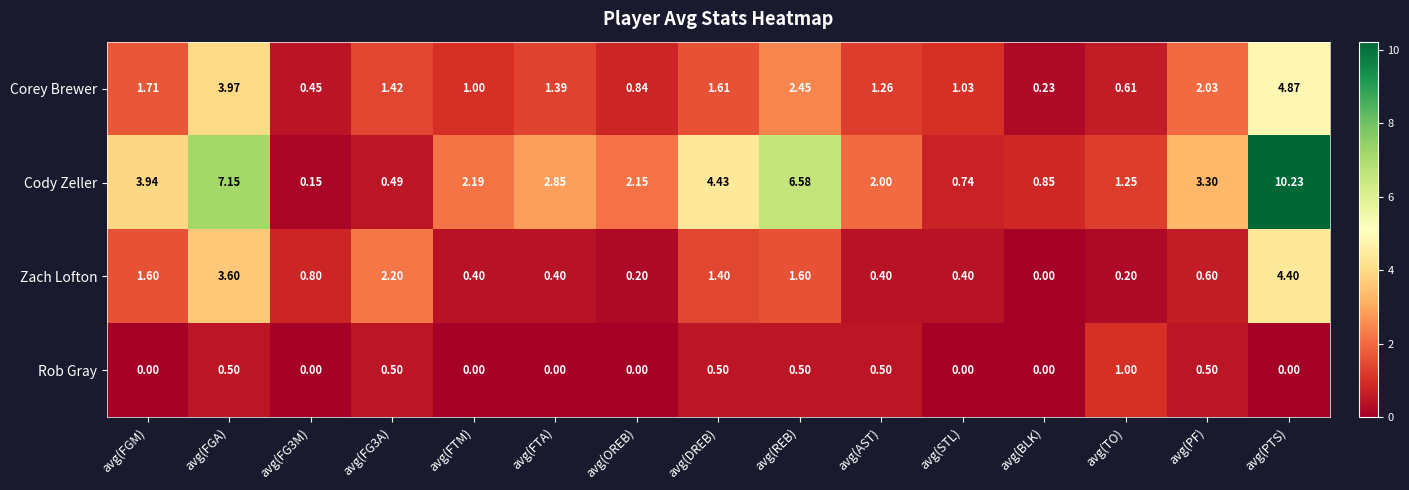

At which label does Cody Zeller reach its peak?

avg(PTS)